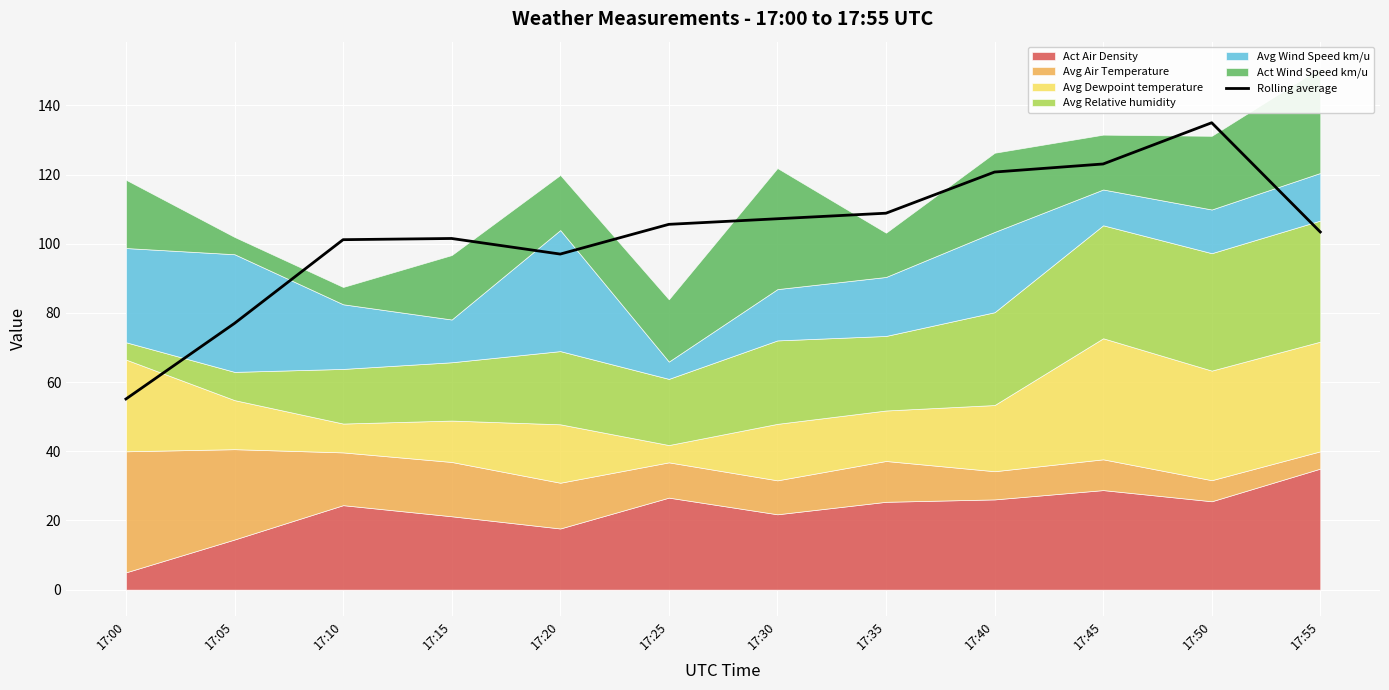

At which category does the chart reach its minimum across all series?

17:00